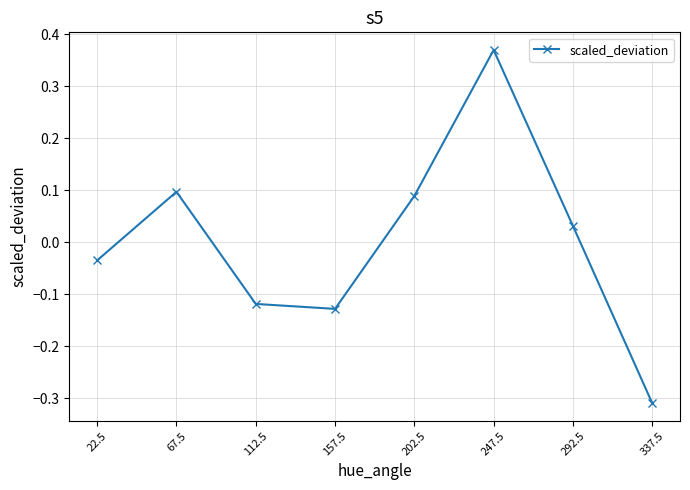

Rank the categories by value from highest to lowest.

247.5, 67.5, 202.5, 292.5, 22.5, 112.5, 157.5, 337.5